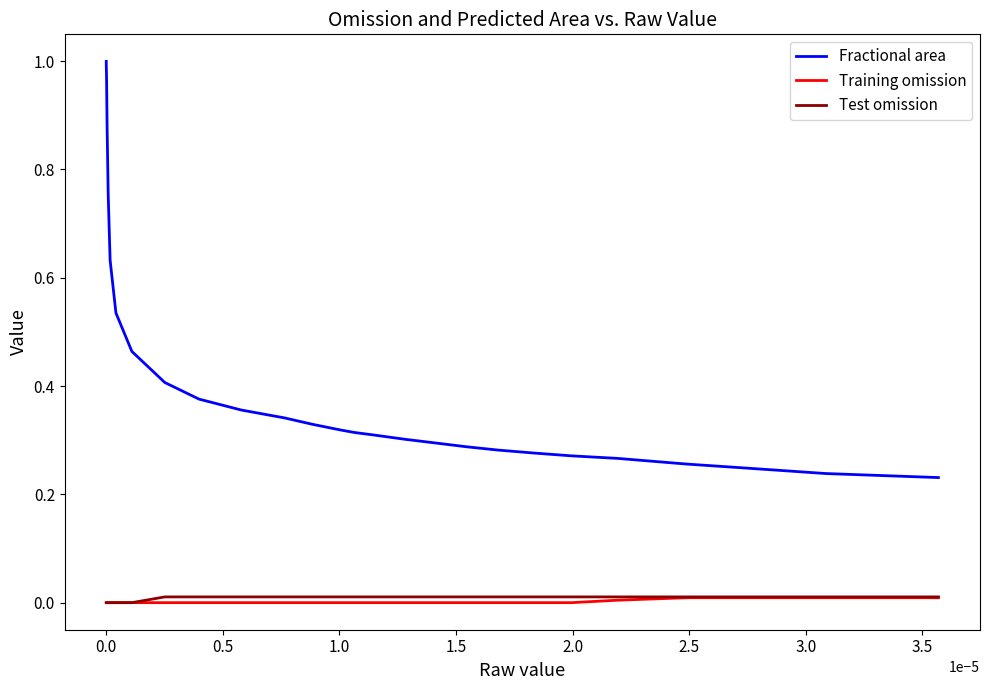

Which series has the largest range (max minus min)?

Fractional area